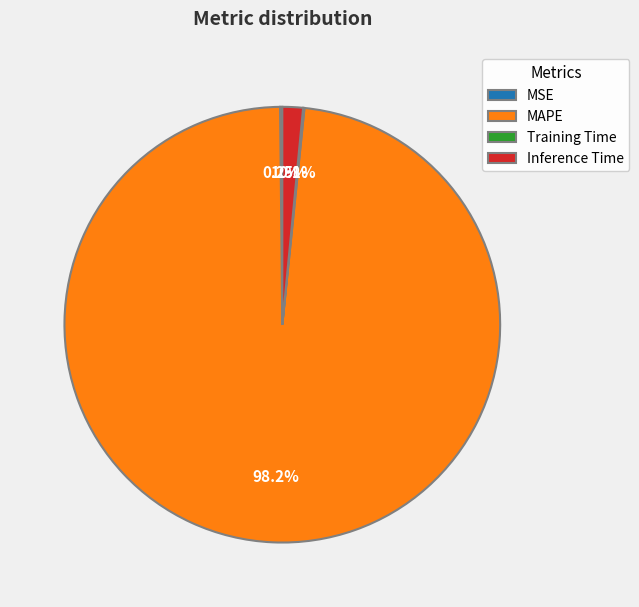

Is there any slice that represents more than half of the pie?

Yes